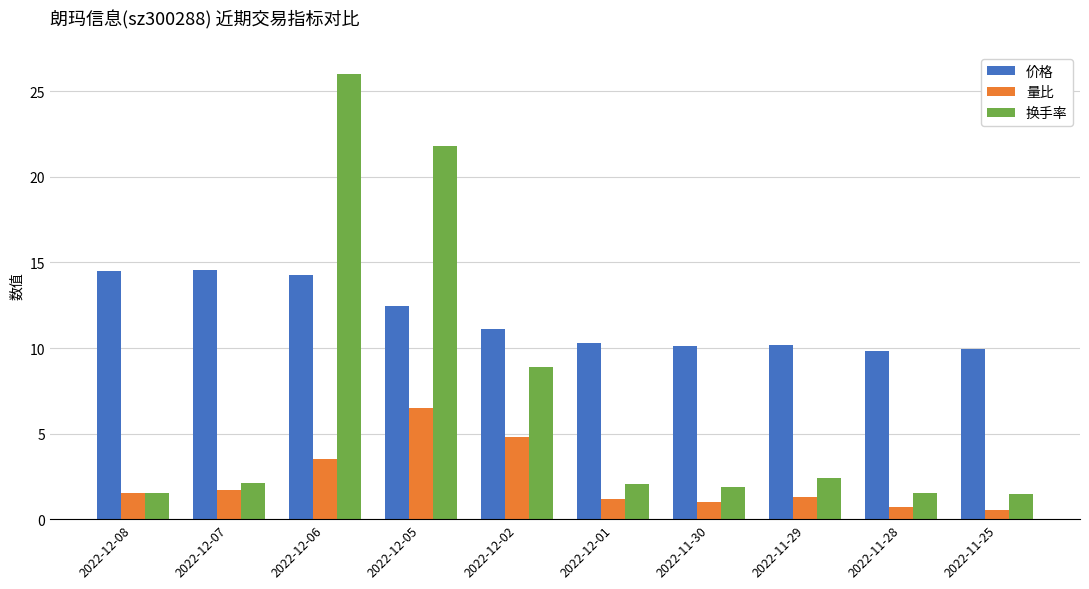

What is the highest value of the 换手率 series?

26.0